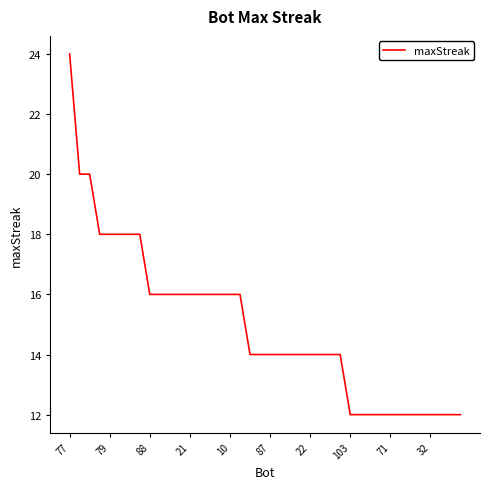

What is the smallest value displayed?

12